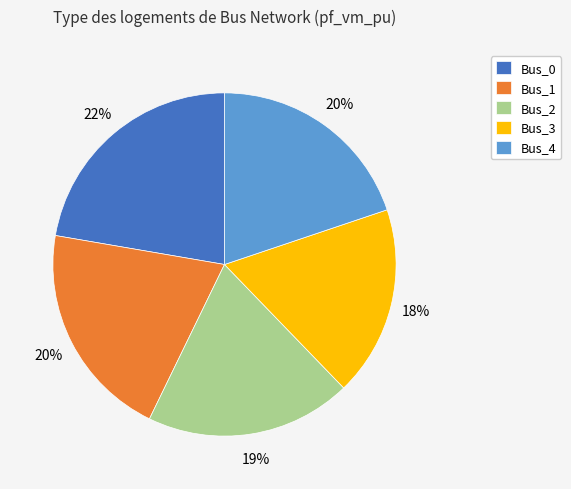

Do Bus_1 and Bus_2 together represent more than half of the pie?

No